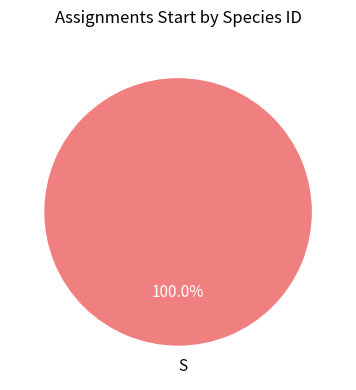

Which slice represents more than half of the pie?

S